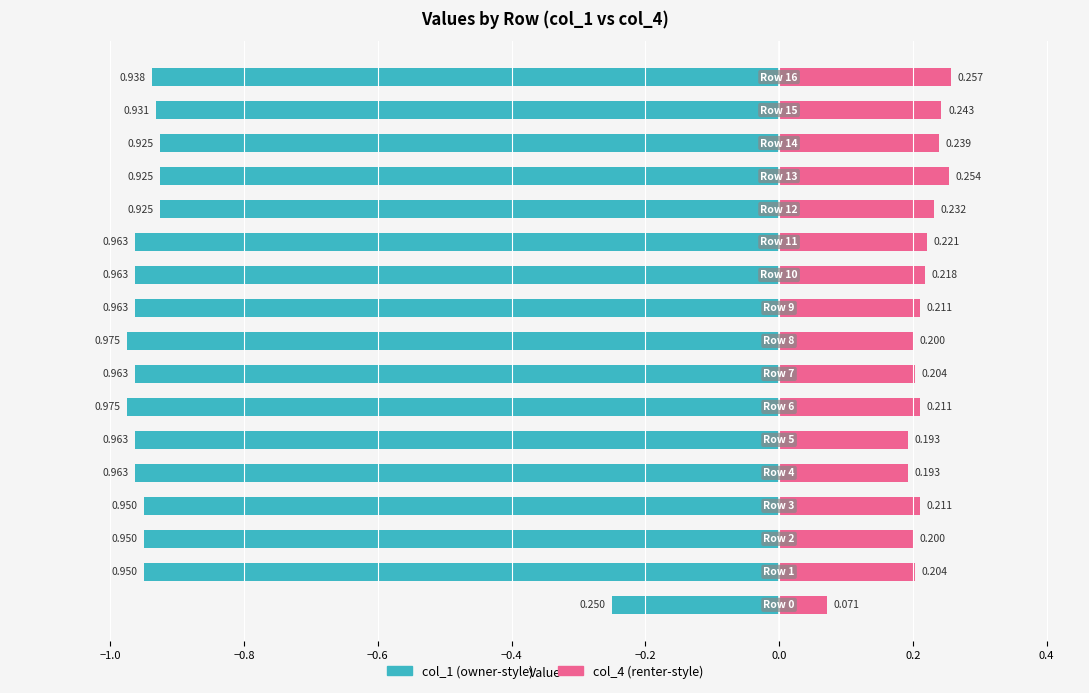

How many bars are there in total?

34